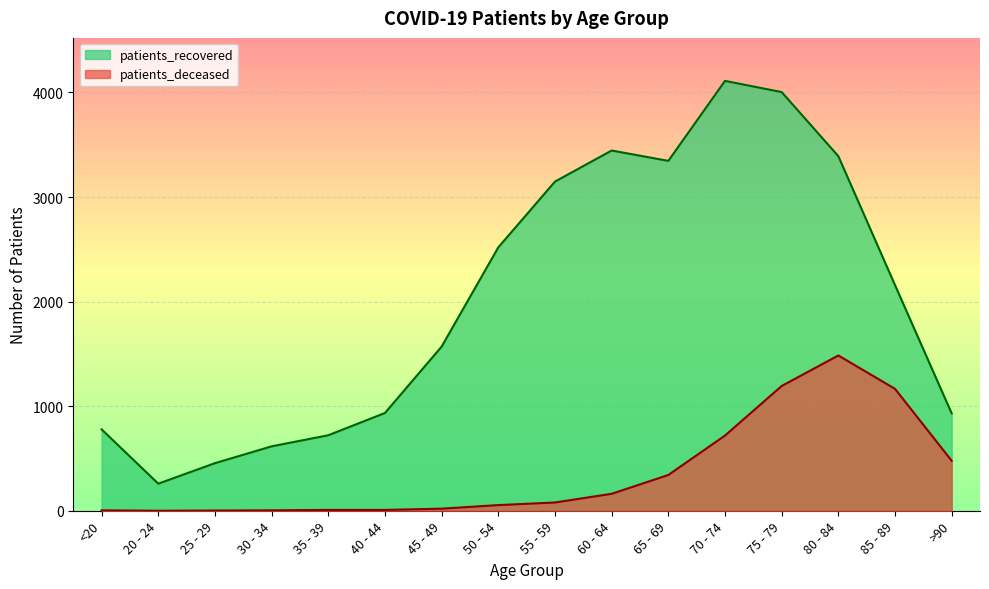

What is the total value across all series at 60 - 64?

3607